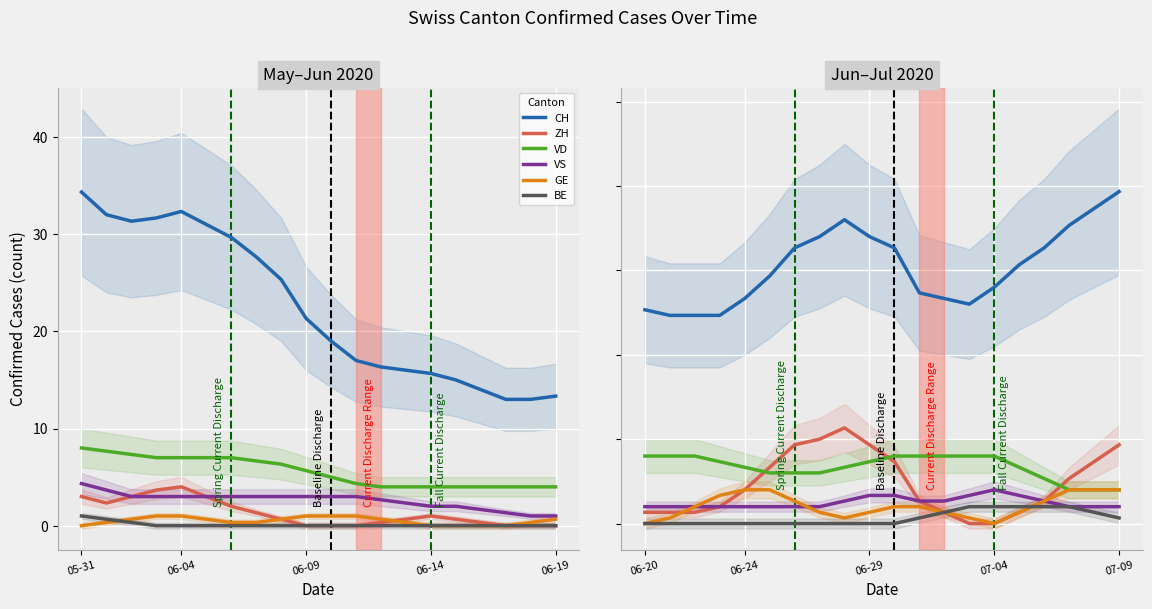

At how many categories does at least one series exceed 0?

20